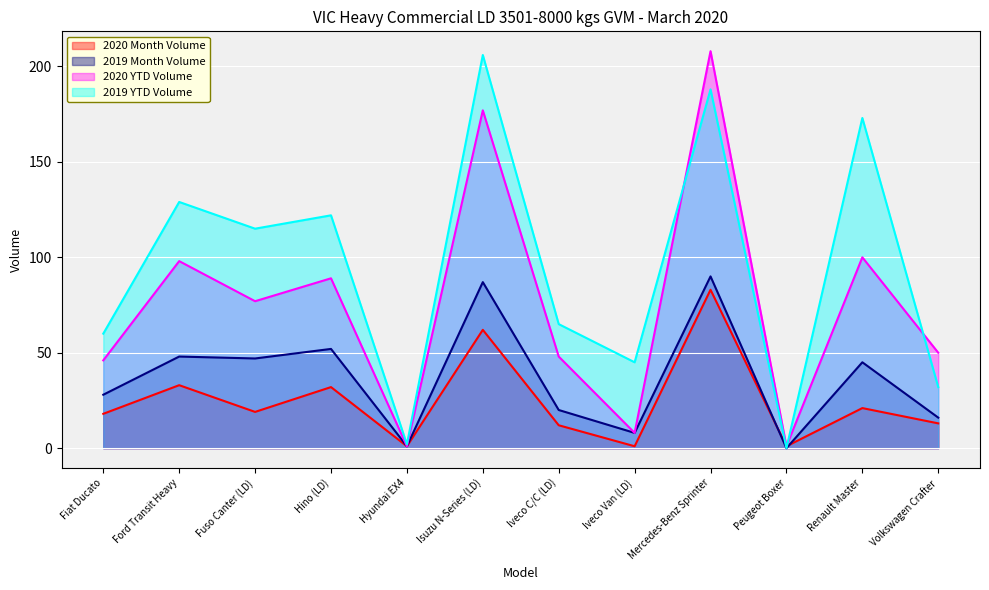

At how many categories does at least one series exceed 89?

6